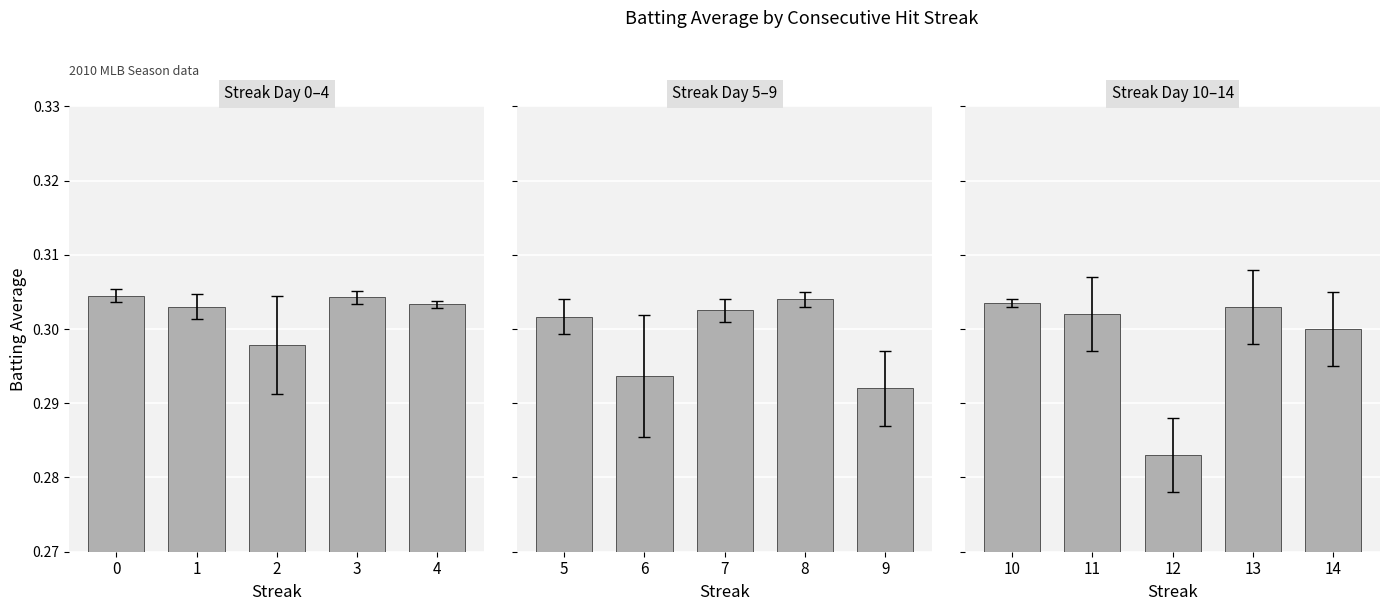

Read the value at 14.

0.3